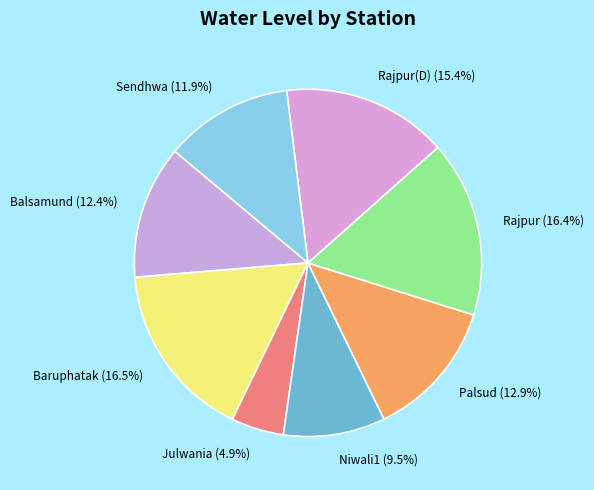

Count the number of slices in the pie.

8